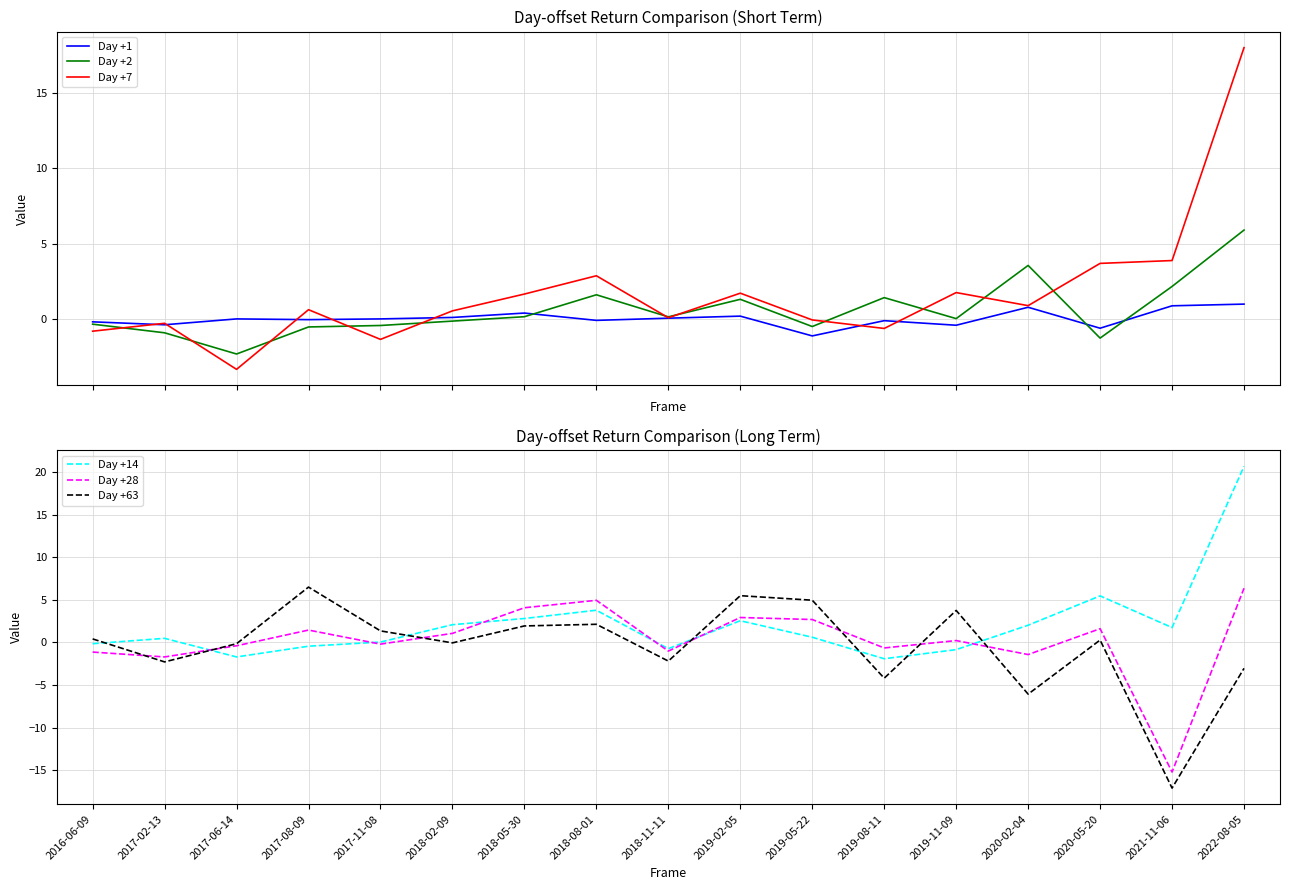

How many values in the Day +28 series exceed 0?

9